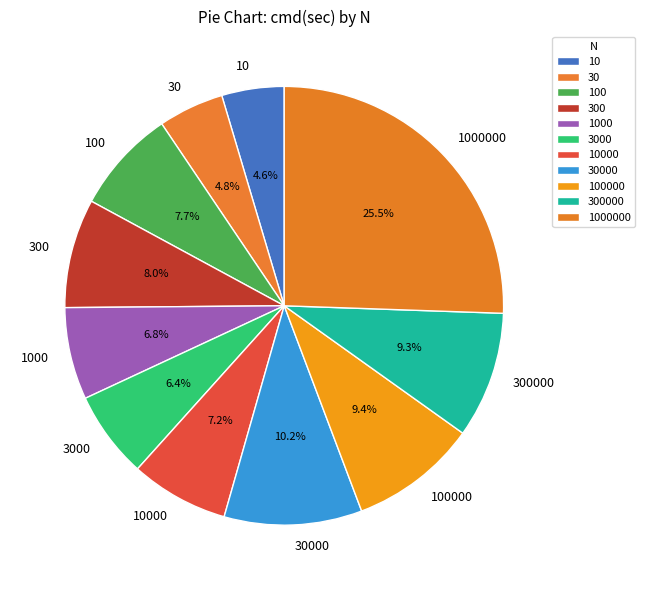

What is the largest slice in the pie chart?

1000000